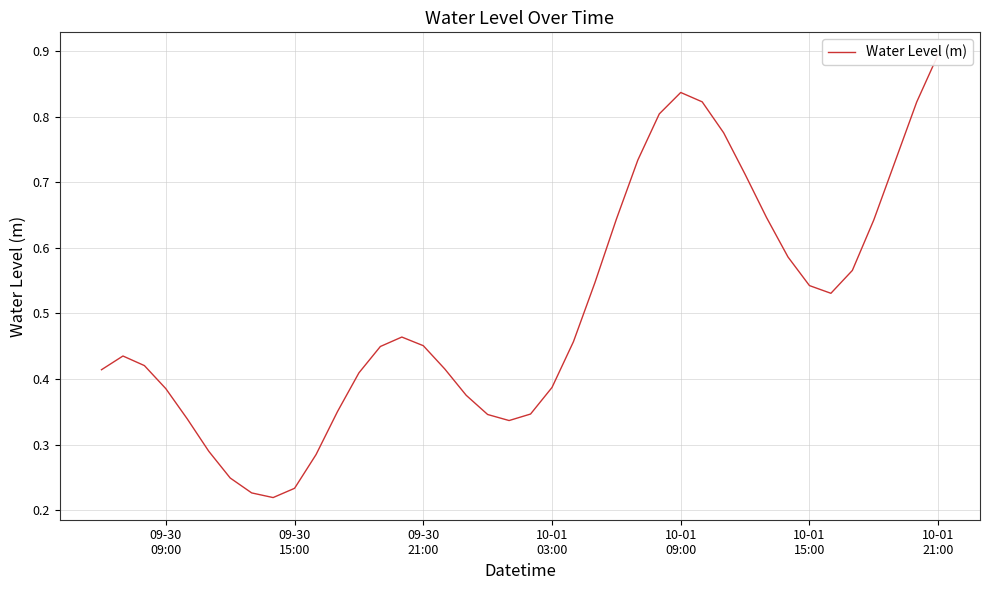

True or false: the data has more than 1 interior local peaks.

True